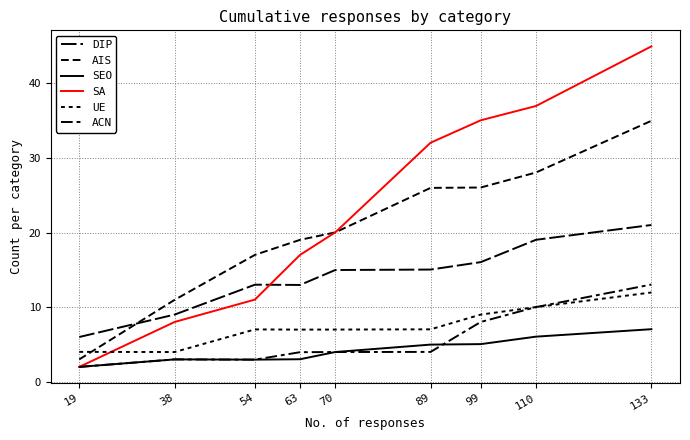

Reading left to right, extract all data points from this chart.

DIP: 19=6.0	38=9.0	54=13.0	63=13.0	70=15.0	89=15.0	99=16.0	110=19.0	133=21.0
AIS: 19=3.0	38=11.0	54=17.0	63=19.0	70=20.0	89=26.0	99=26.0	110=28.1	133=35.0
SEO: 19=2.0	38=3.0	54=3.0	63=3.0	70=4.0	89=5.0	99=5.0	110=6.0	133=7.0
SA: 19=2.0	38=8.0	54=11.0	63=17.0	70=20.0	89=32.0	99=35.0	110=37.0	133=45.0
UE: 19=4.0	38=4.0	54=7.0	63=7.0	70=7.0	89=7.0	99=9.0	110=10.0	133=12.0
ACN: 19=2.0	38=3.0	54=3.0	63=4.0	70=4.0	89=4.0	99=8.0	110=10.0	133=13.0